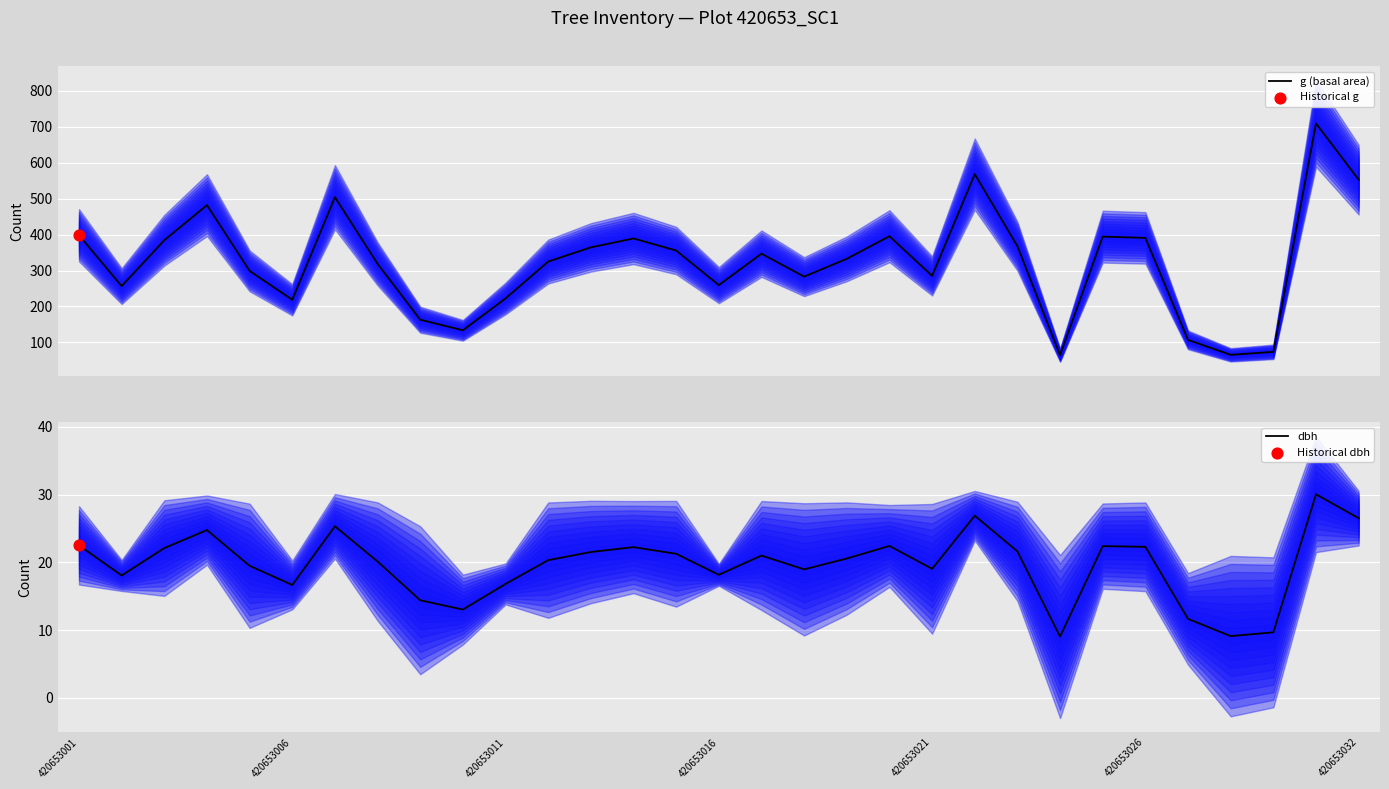

Which series reaches the minimum Y coordinate?

dbh